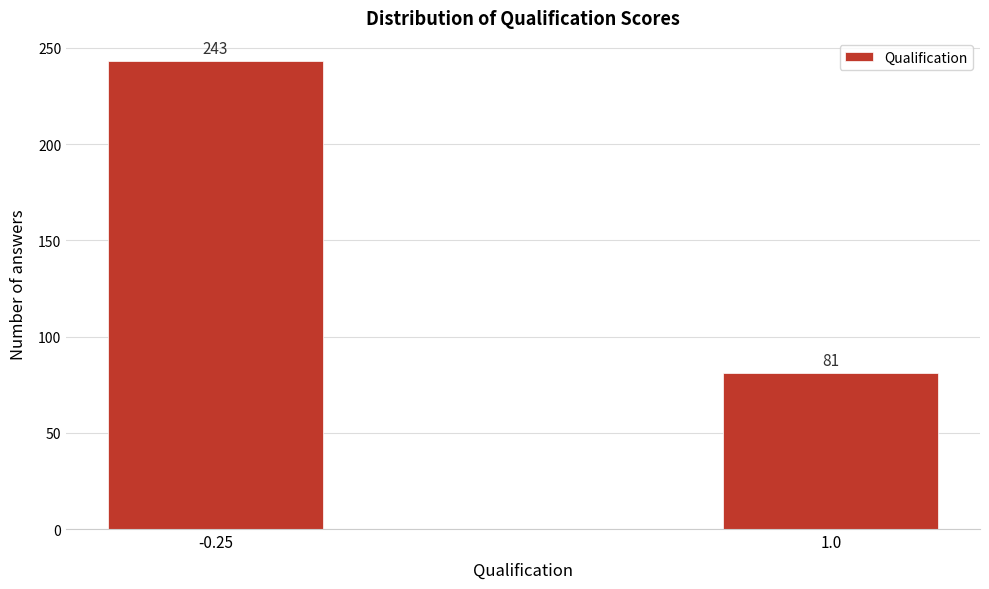

Reading left to right, what are all the values shown in this chart?

-0.25=243	1.0=81